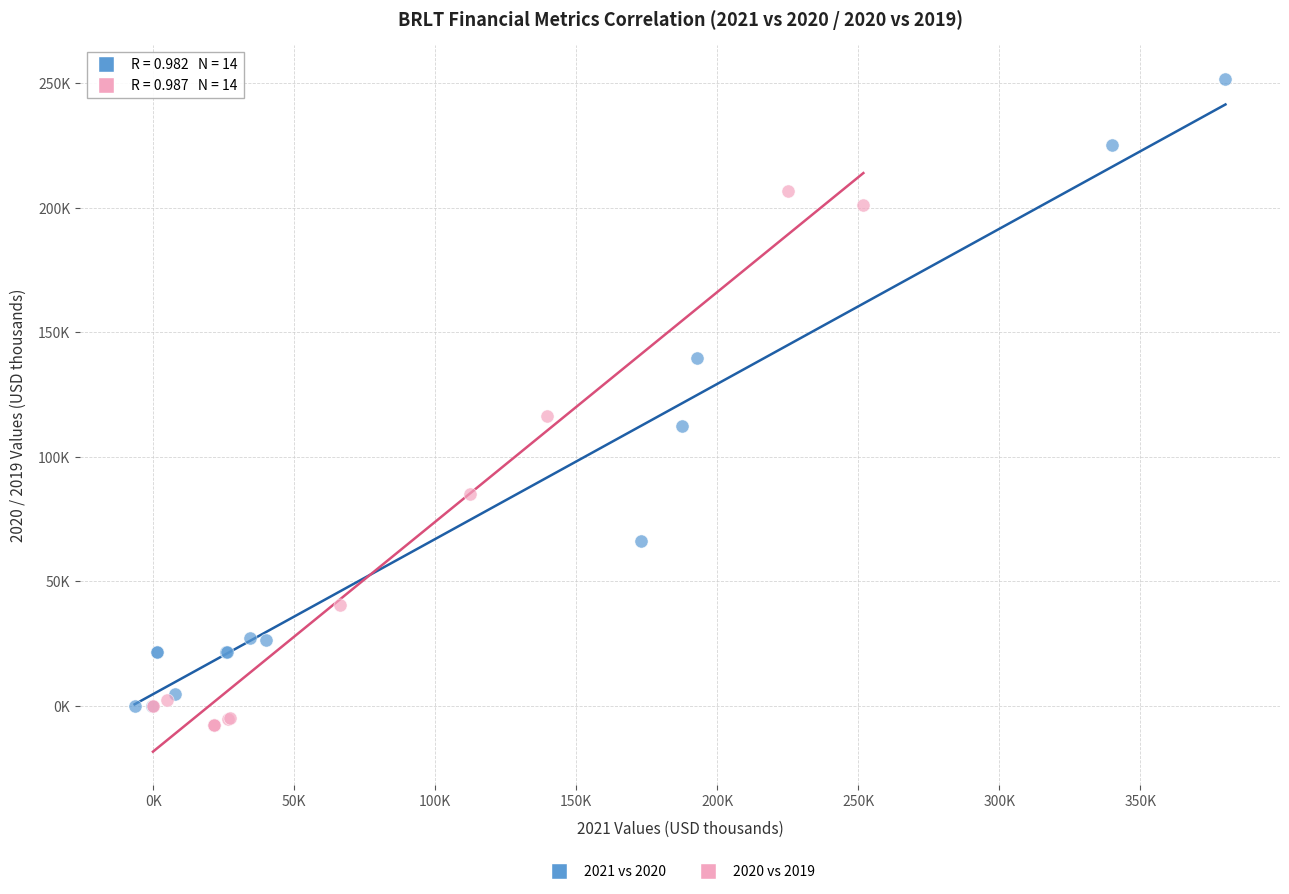

Which series has the widest spread of Y values?

2021 vs 2020